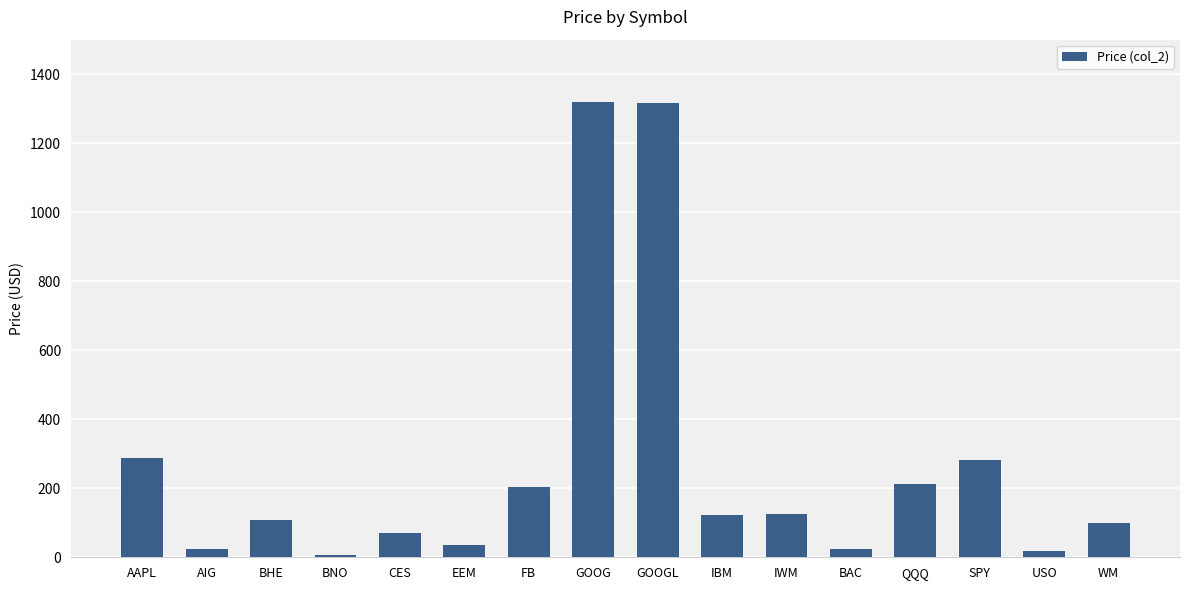

What is the label of the 10th bar from the right?

FB